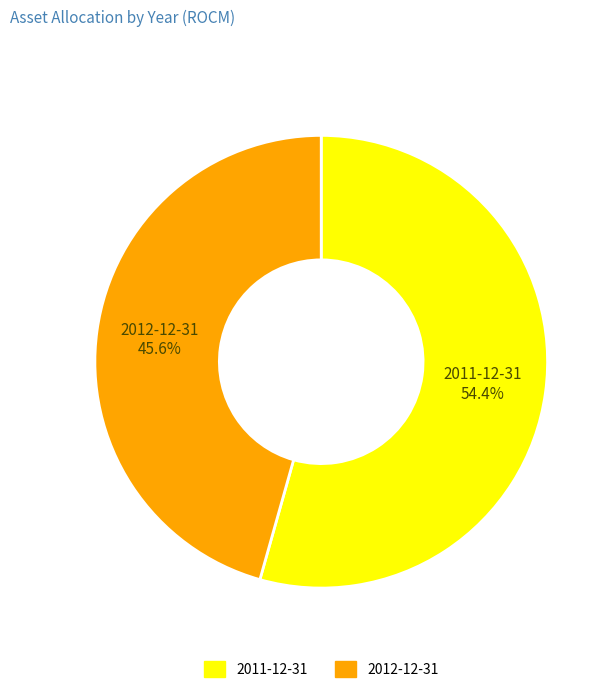

Which category has the smallest portion of the pie?

2012-12-31